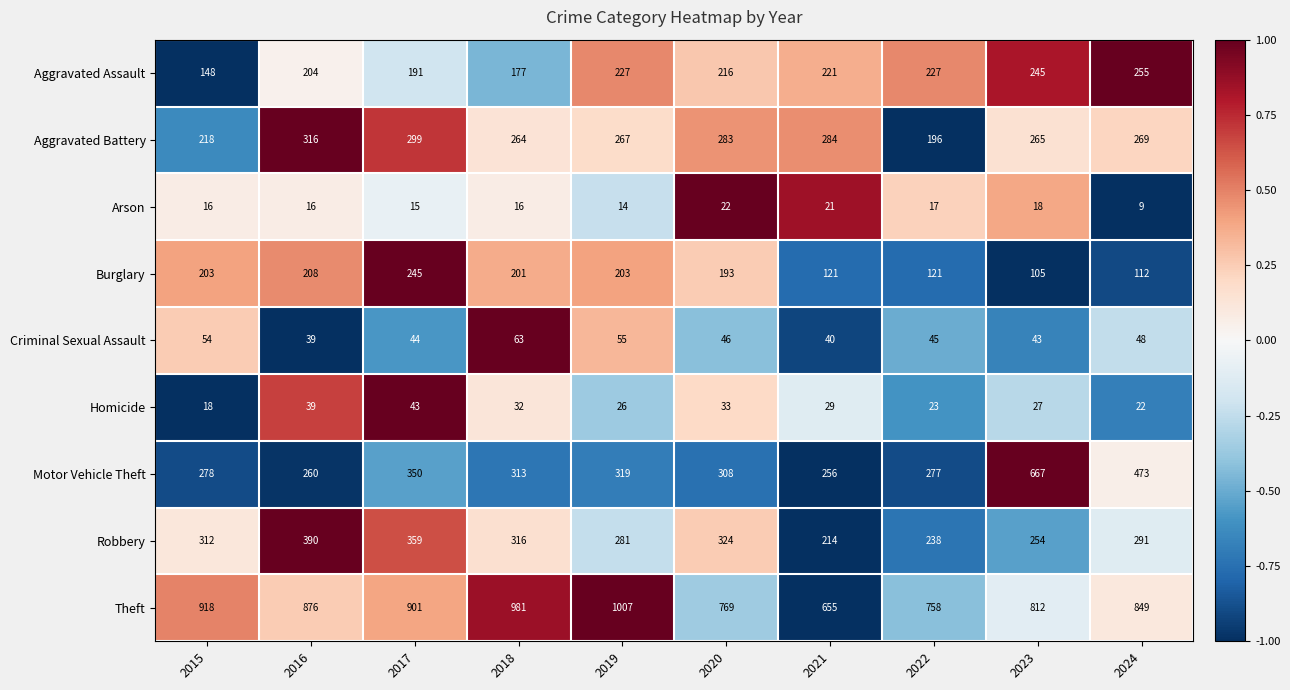

At which category is the sum across all series the highest?

2017